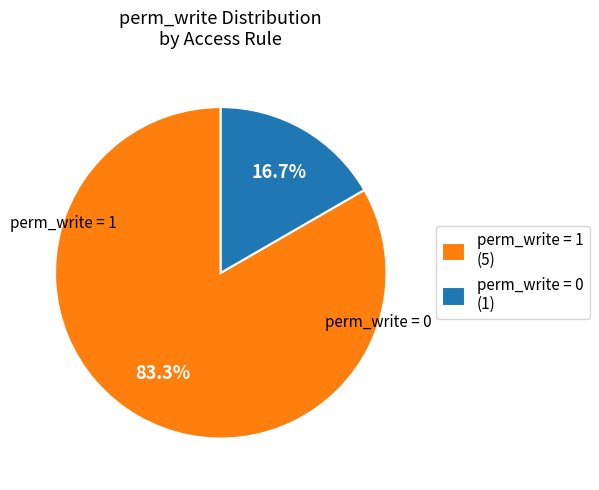

What percentage is NOT represented by perm_write = 1 (5)?

16.7%